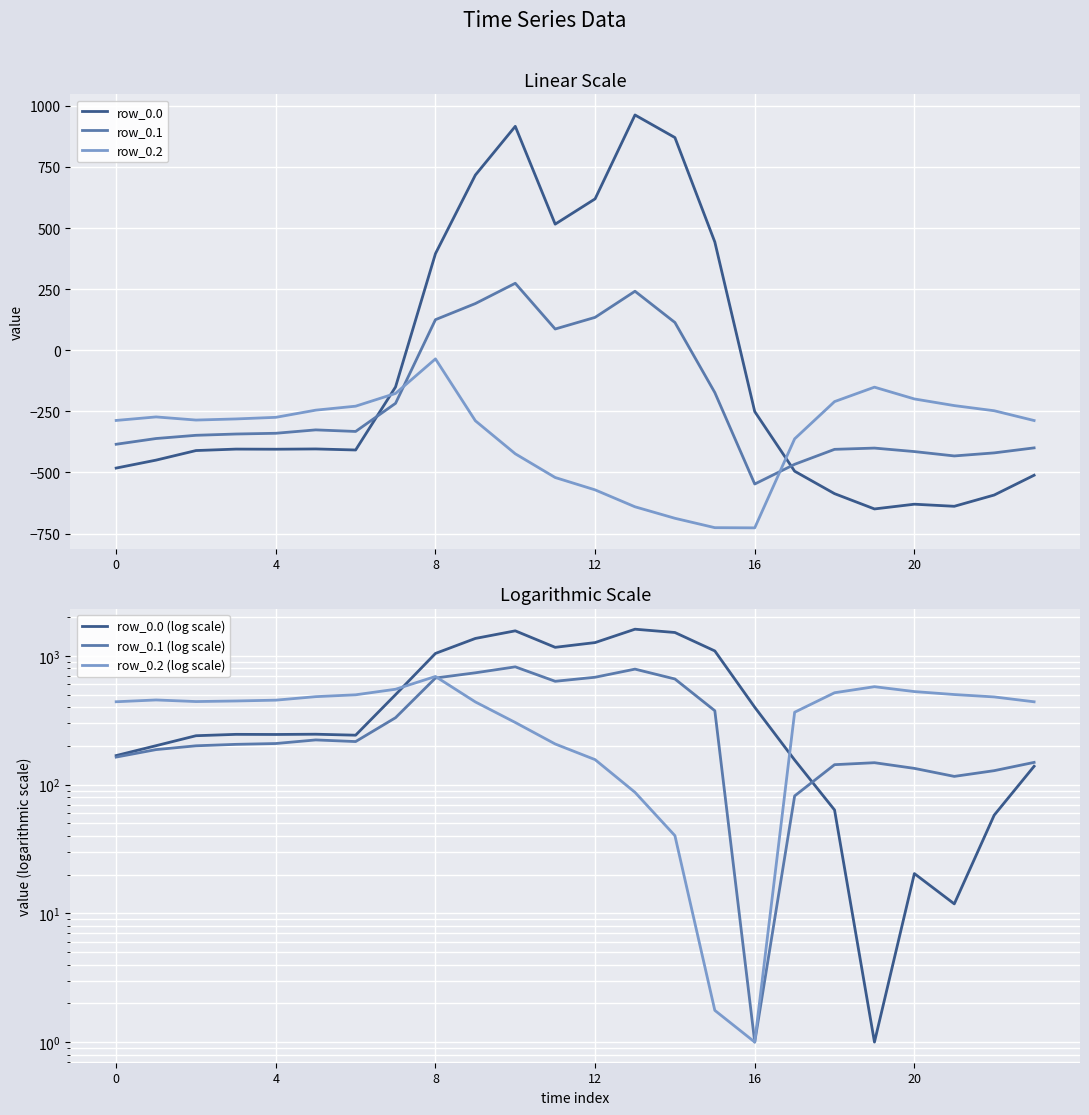

True or false: row_0.2 and row_0.0 (log scale) cross at least once.

False